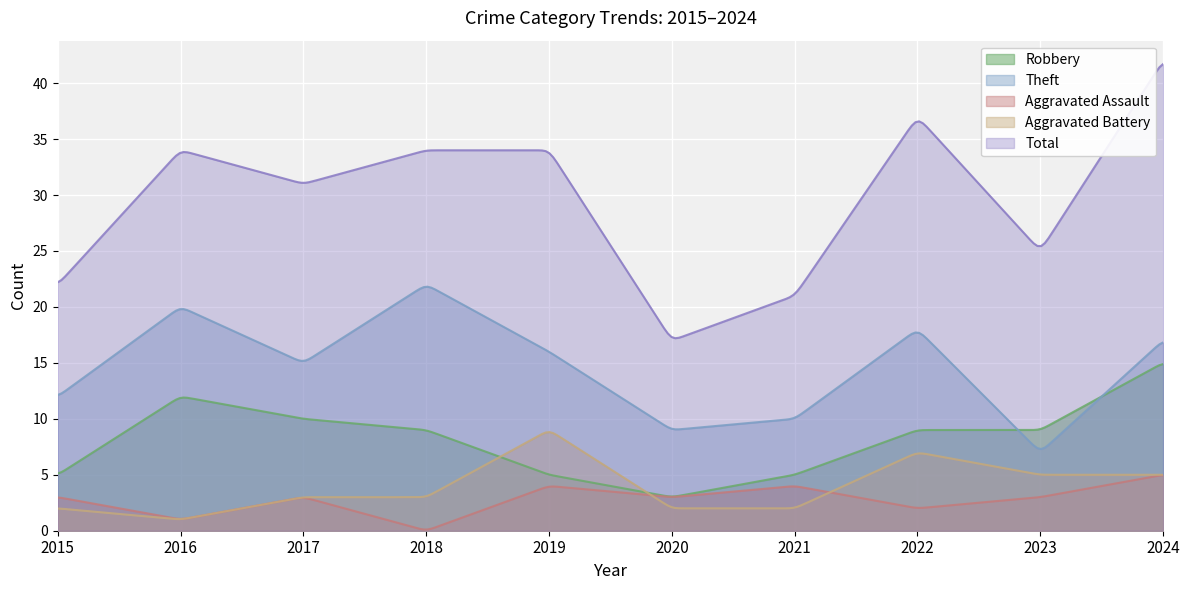

Which series has the largest total across all categories?

Total